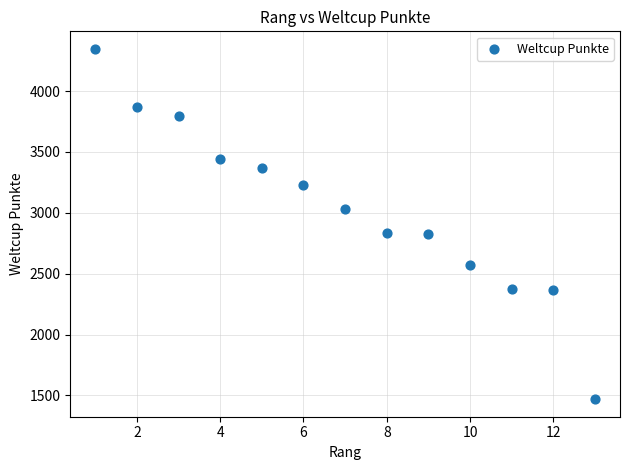

What is the range of Y values (max minus min)?

2878